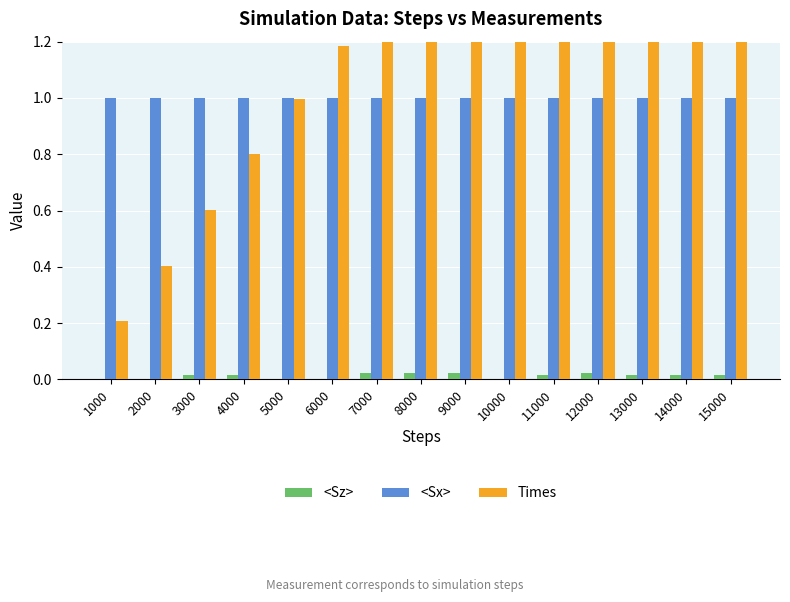

Reading left to right, extract all data points from this chart.

<Sz>: 1000=0.0	2000=0.0	3000=0.0	4000=0.0	5000=0.0	6000=0.0	7000=0.0	8000=0.0	9000=0.0	10000=0.0	11000=0.0	12000=0.0	13000=0.0	14000=0.0	15000=0.0
<Sx>: 1000=1.0	2000=1.0	3000=1.0	4000=1.0	5000=1.0	6000=1.0	7000=1.0	8000=1.0	9000=1.0	10000=1.0	11000=1.0	12000=1.0	13000=1.0	14000=1.0	15000=1.0
Times: 1000=0.2	2000=0.4	3000=0.6	4000=0.8	5000=1.0	6000=1.2	7000=1.4	8000=1.6	9000=1.8	10000=2.0	11000=2.2	12000=2.4	13000=2.6	14000=2.8	15000=3.0